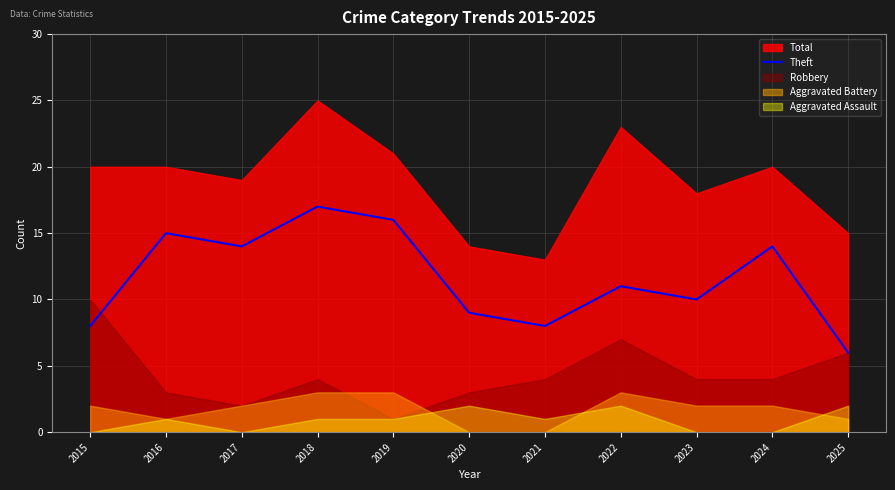

List the labels in order of value, smallest first.

2025, 2015, 2021, 2020, 2023, 2022, 2017, 2024, 2016, 2019, 2018